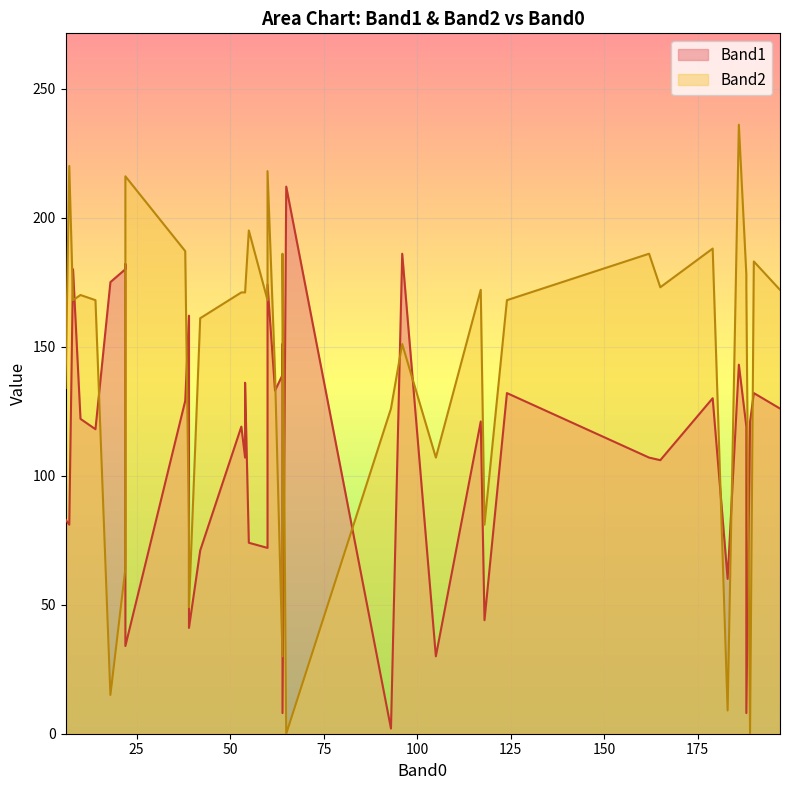

How many interior local peaks does the Band2 series have?

13